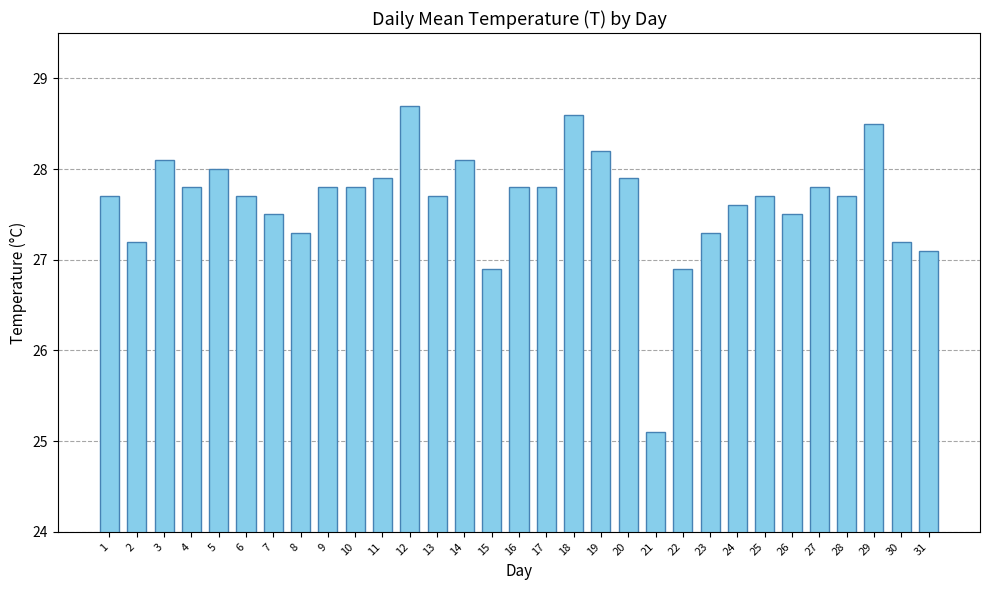

What is the value of the 12th bar from the left?

28.7